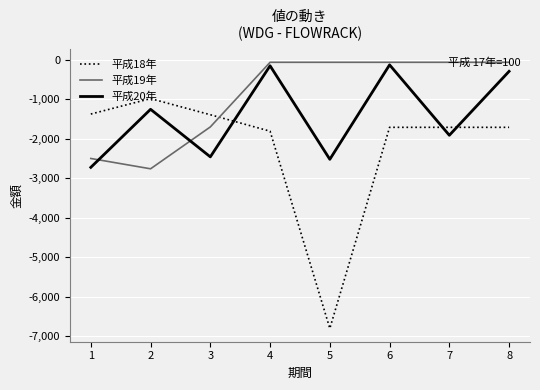

How many categories are shown in the chart?

8